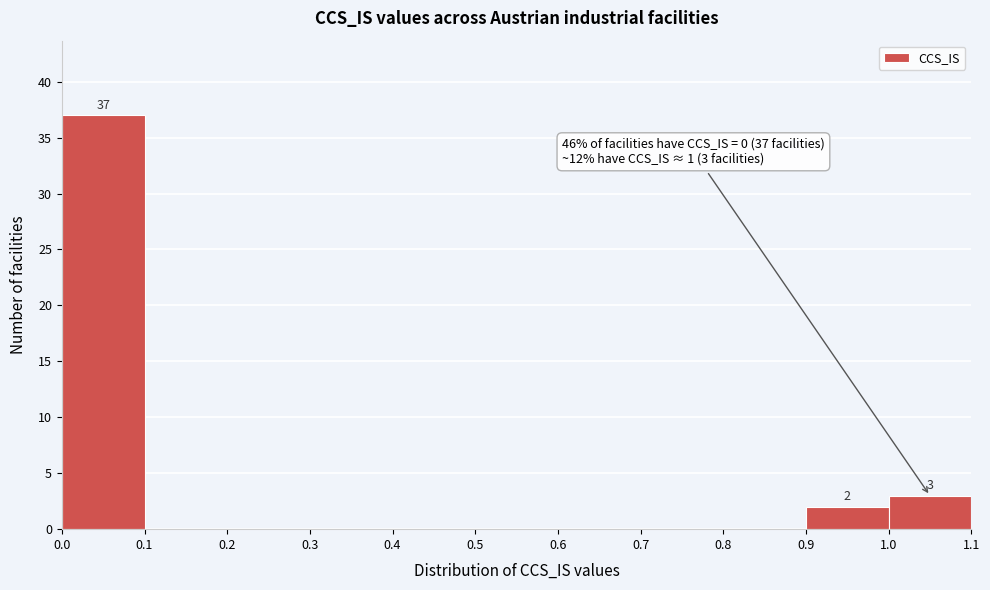

Over which range of the x-axis is the bar tallest?

0.0 to 0.1